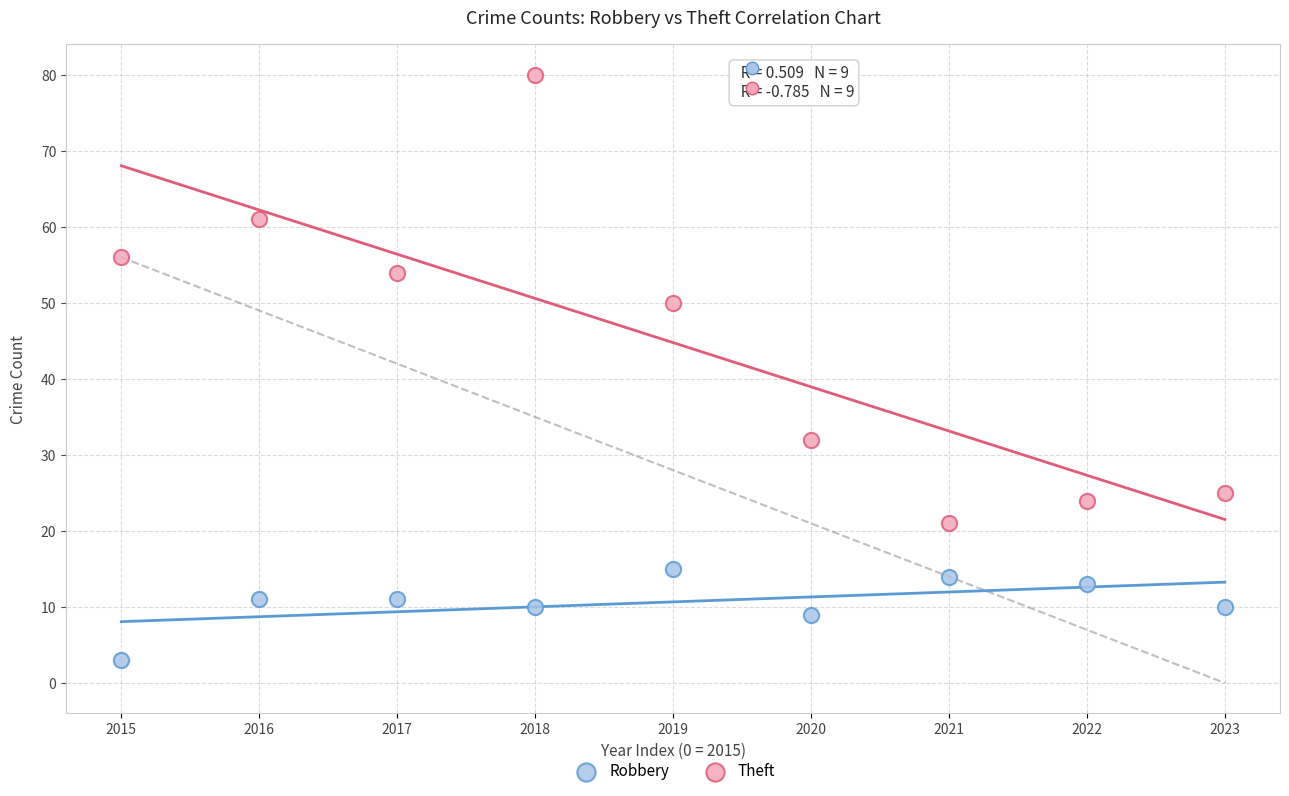

Which series has the widest spread of Y values?

Theft